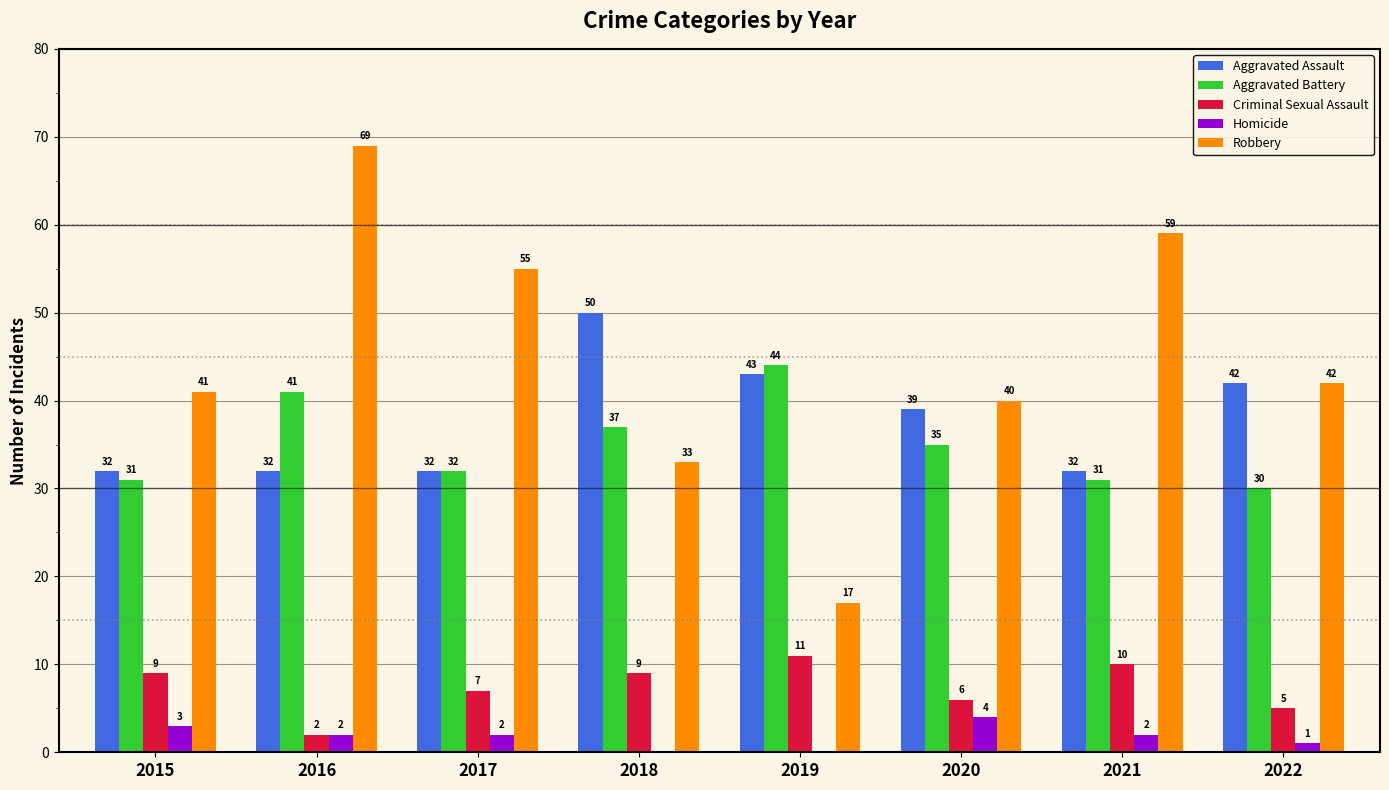

What is the total value across all series at 2015?

116